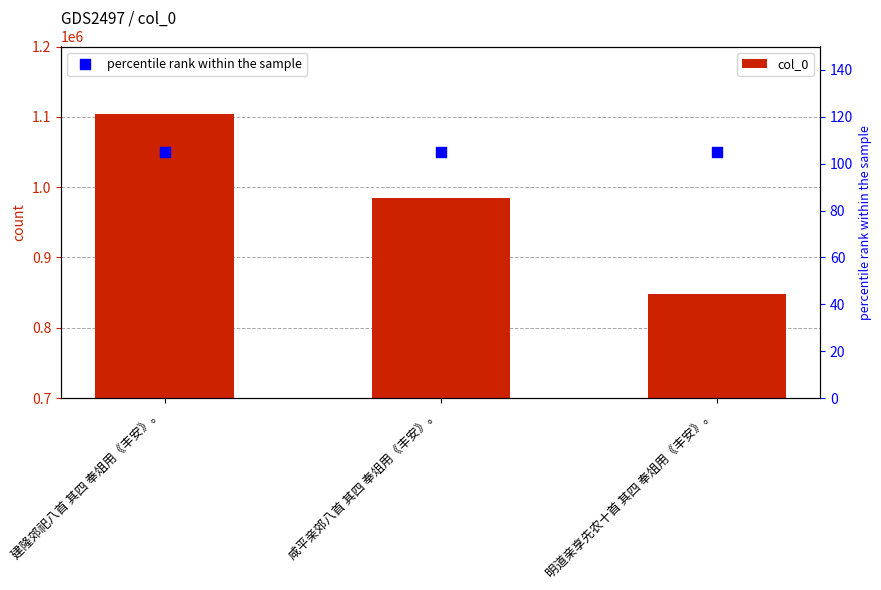

Which series reaches the minimum Y coordinate?

percentile rank within the sample